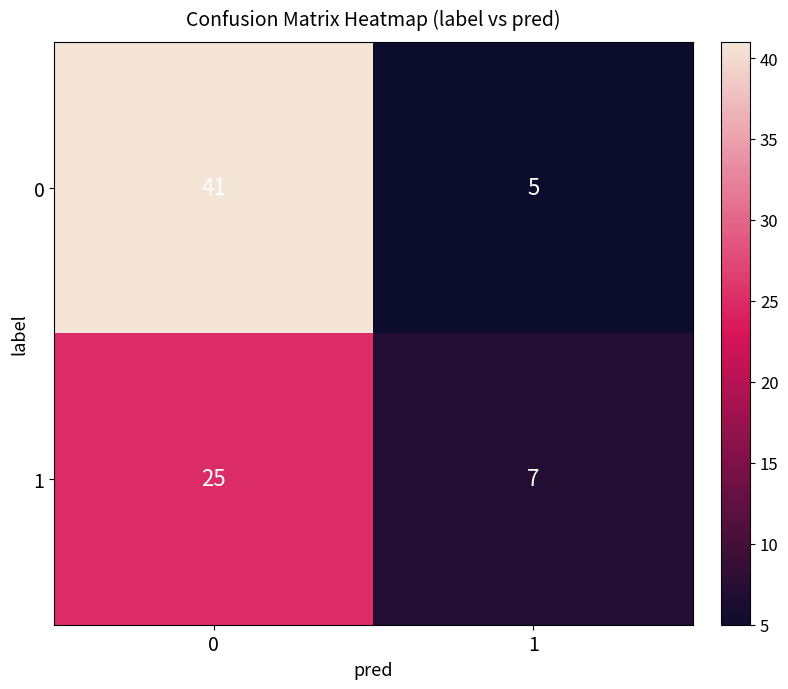

What is the average value of the 0 series?

23